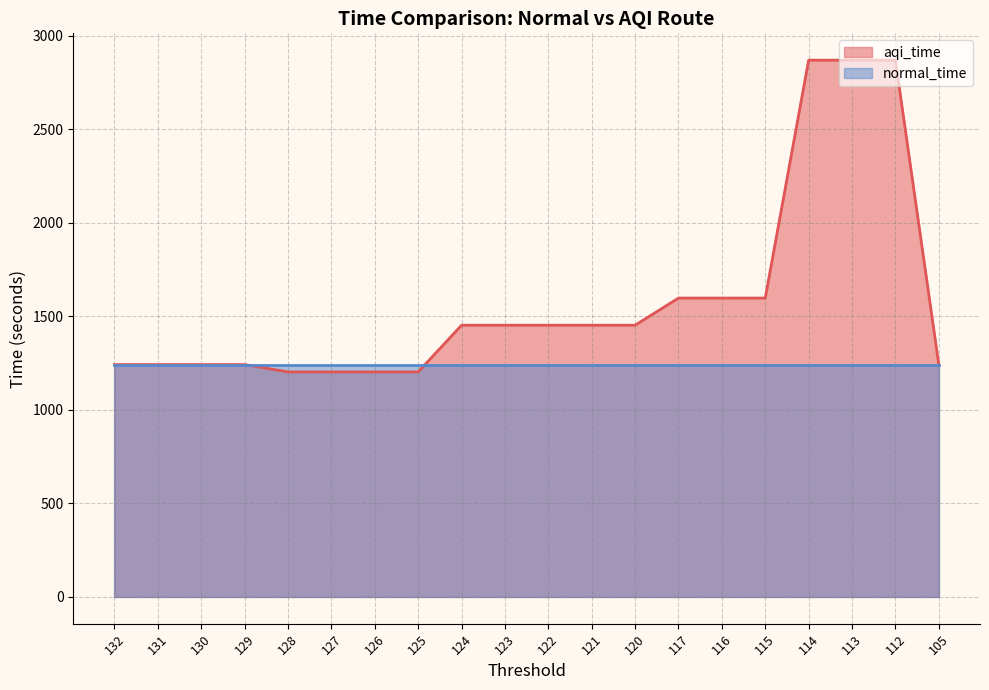

Reading left to right, list all the values displayed in this chart.

1242.1	1242.1	1242.1	1242.1	1202.8	1202.8	1202.8	1202.8	1452.5	1452.5	1452.5	1452.5	1452.5	1597.7	1597.7	1597.7	2869.8	2869.8	2869.8	1242.1